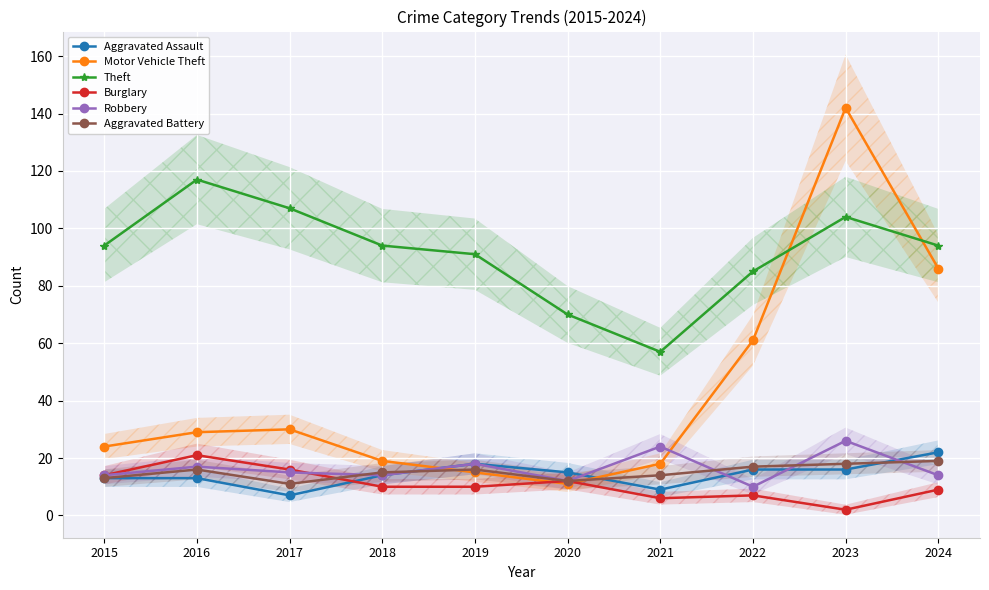

How many values in the Aggravated Battery series are below 16?

5